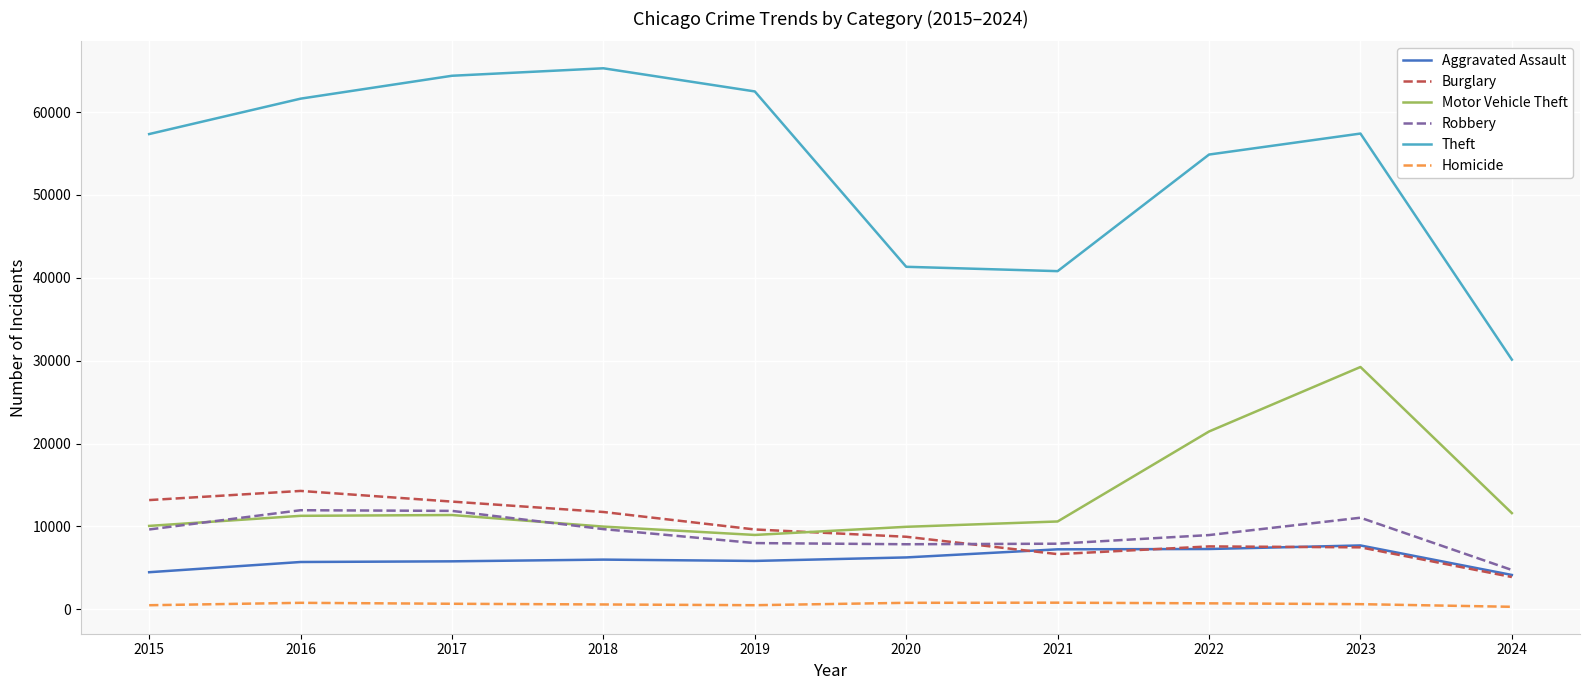

How many values in the Burglary series are below 9638?

5